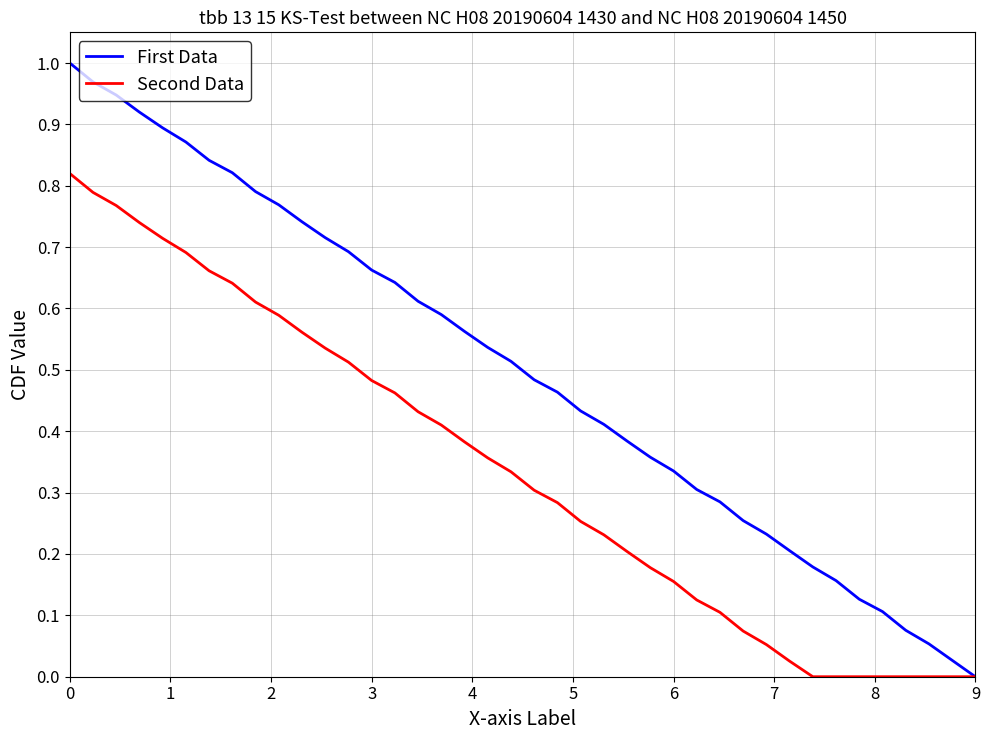

Rank the series by their maximum value, from highest to lowest.

First Data, Second Data